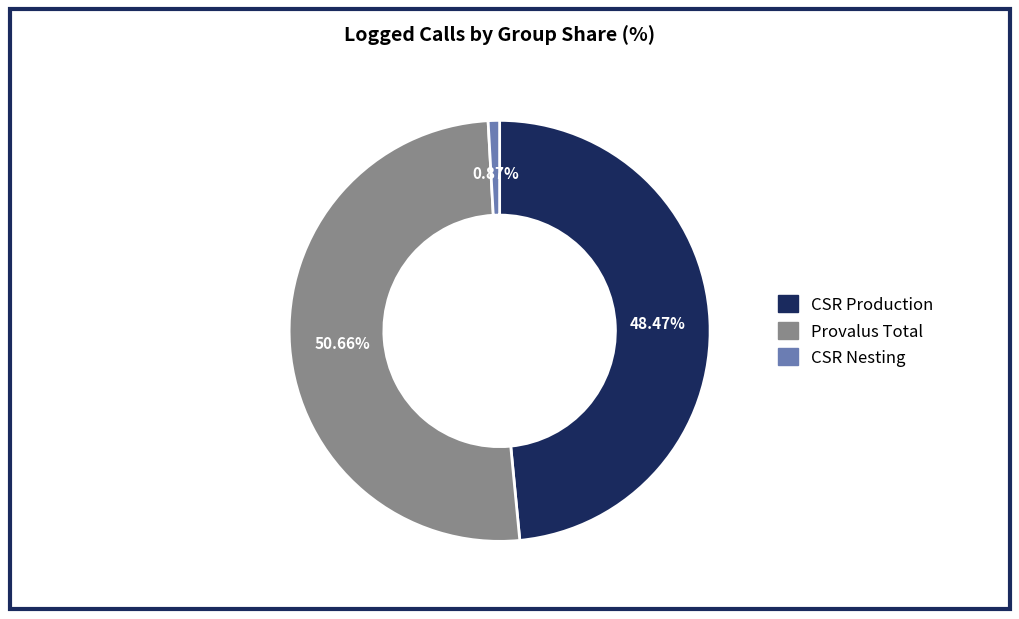

Which has a higher value, Provalus Total or CSR Production?

Provalus Total